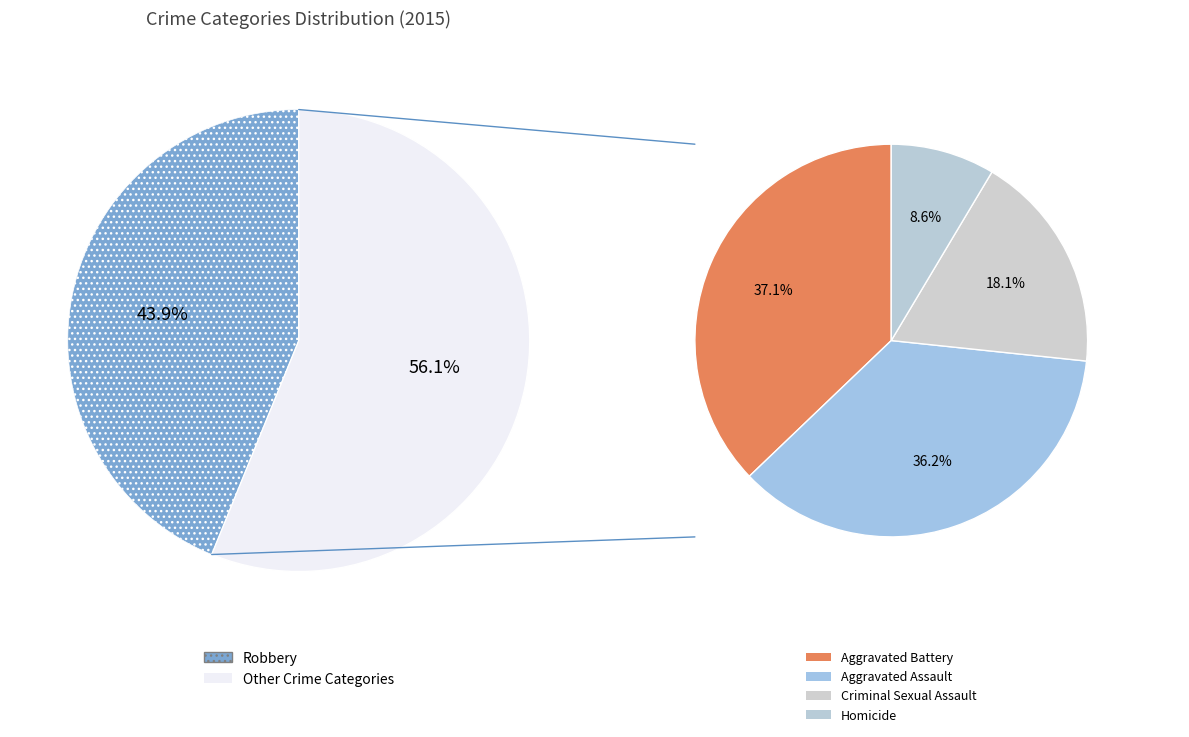

What percentage is the Homicide slice, to the nearest percent?

5%